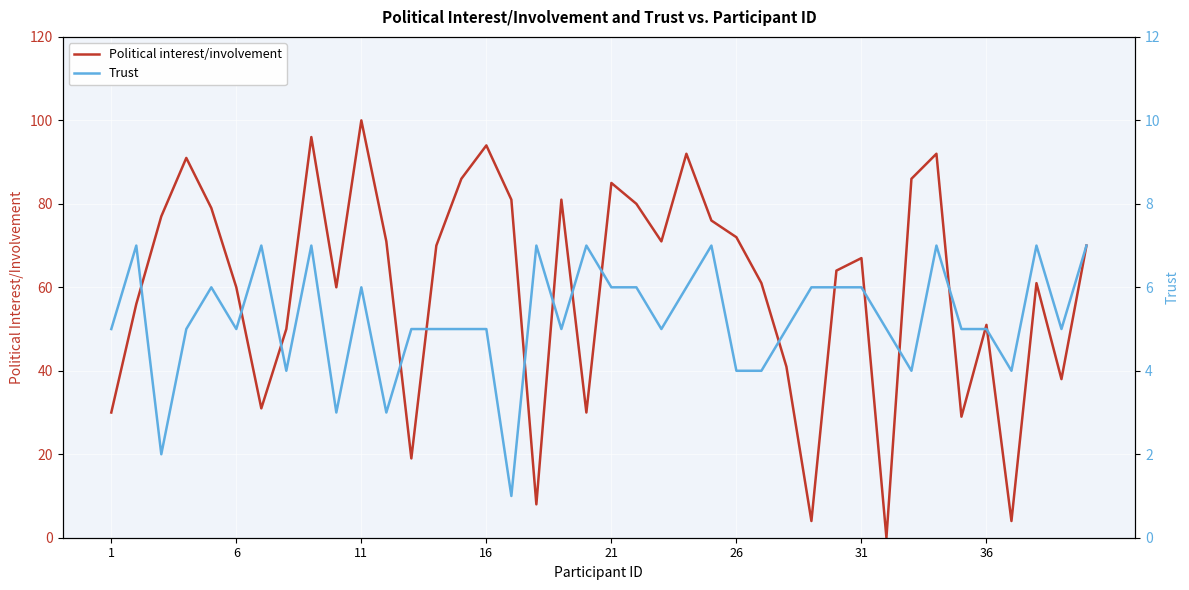

What is the sum of all Trust values?

210